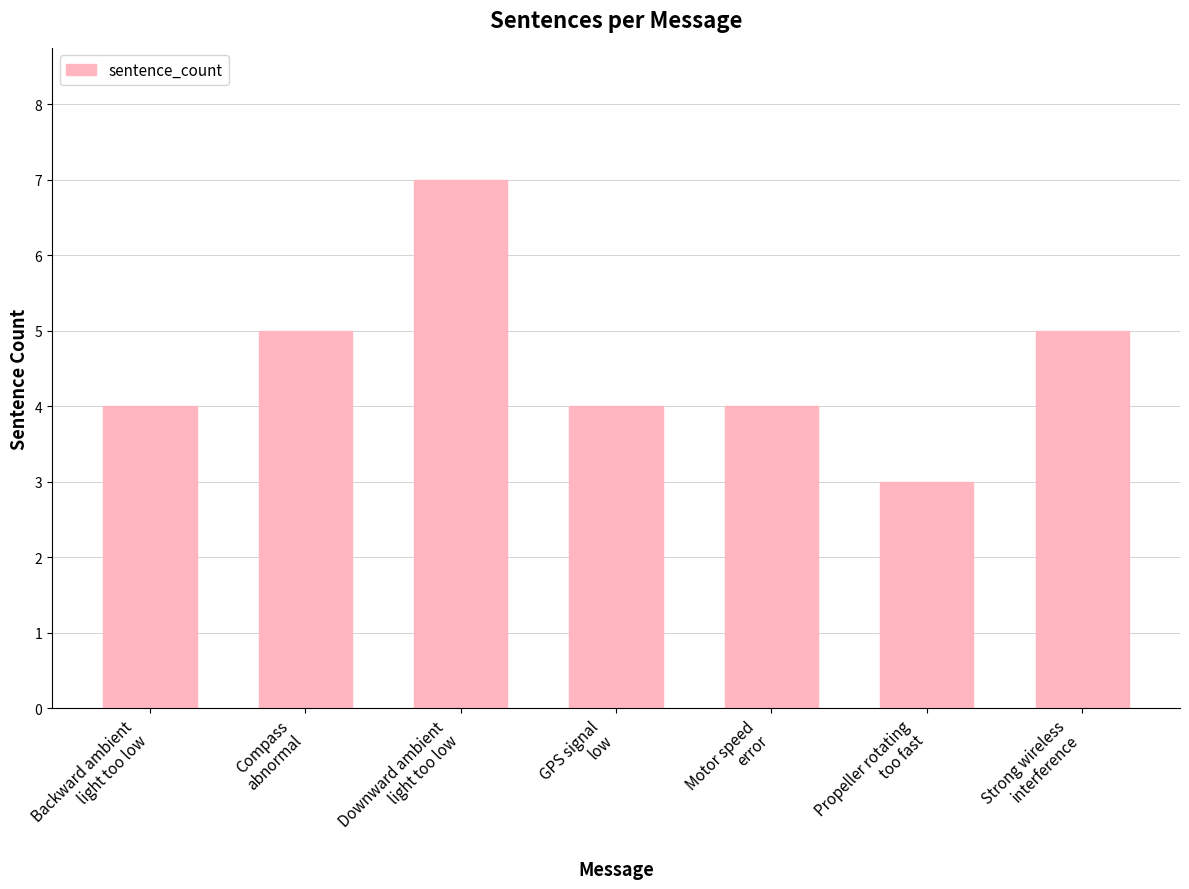

The value at Downward ambient
light too low is 7. True or false?

True